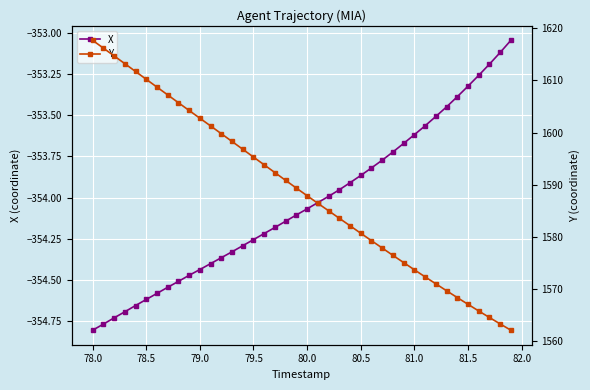

How many distinct data groups are displayed?

2